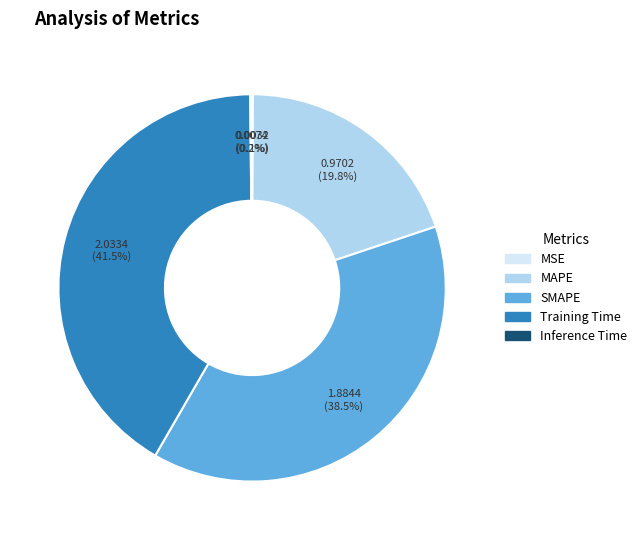

To the nearest percent, what is the average slice percentage?

20%